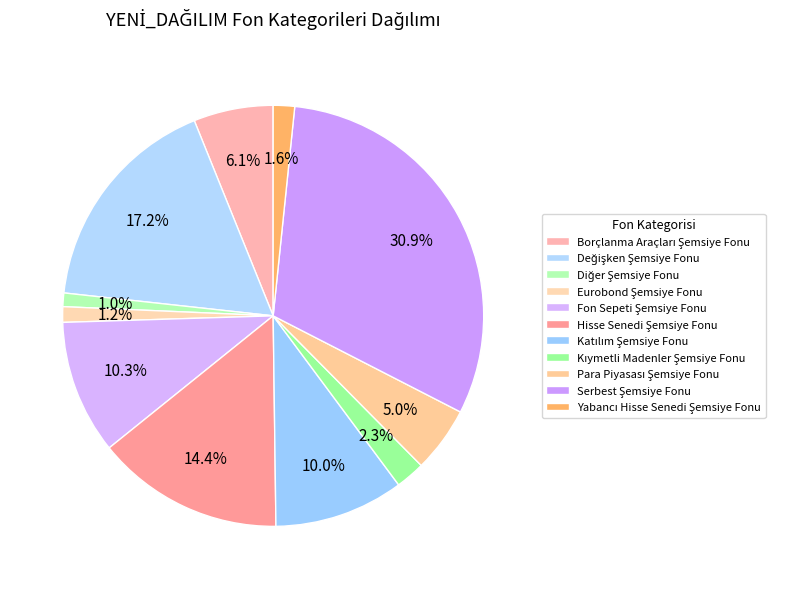

Rank the categories by value from highest to lowest.

Serbest Şemsiye Fonu, Değişken Şemsiye Fonu, Hisse Senedi Şemsiye Fonu, Fon Sepeti Şemsiye Fonu, Katılım Şemsiye Fonu, Borçlanma Araçları Şemsiye Fonu, Para Piyasası Şemsiye Fonu, Kıymetli Madenler Şemsiye Fonu, Yabancı Hisse Senedi Şemsiye Fonu, Eurobond Şemsiye Fonu, Diğer Şemsiye Fonu